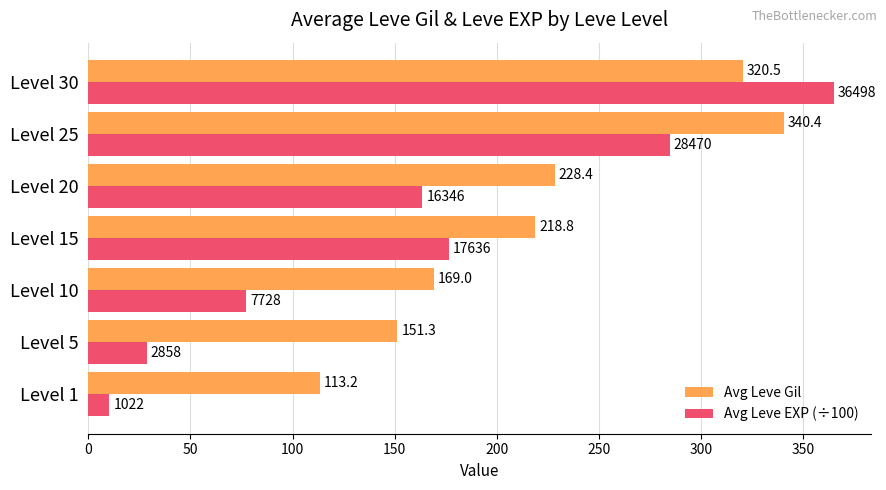

Rank the series by their average value, from lowest to highest.

Avg Leve EXP (÷100), Avg Leve Gil